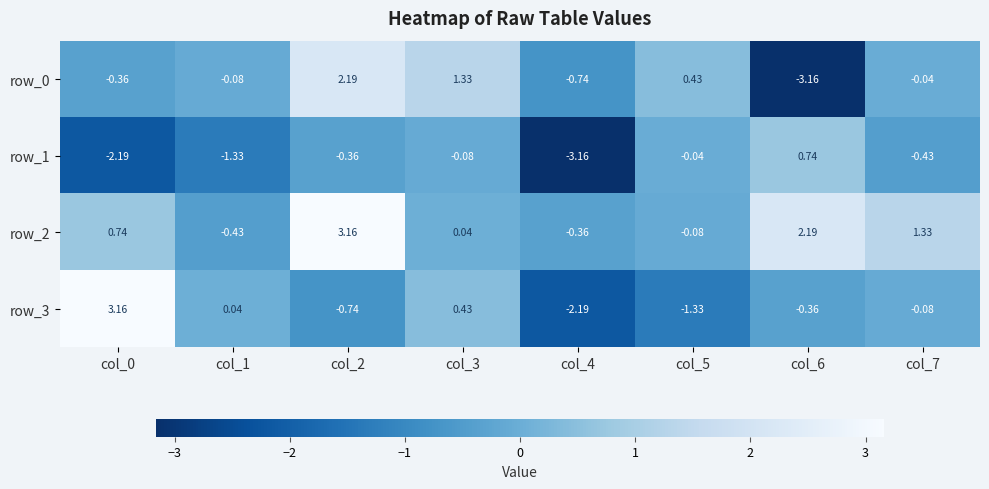

What is the difference between the highest and lowest values at col_5?

1.8